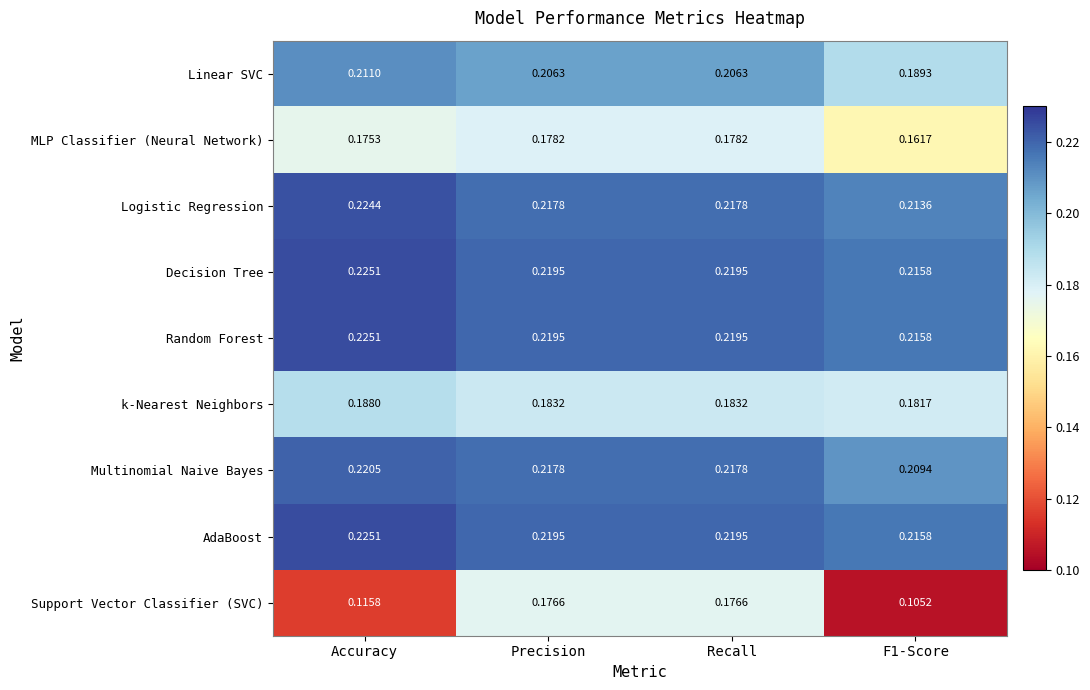

Which category has the highest value across all series?

Accuracy